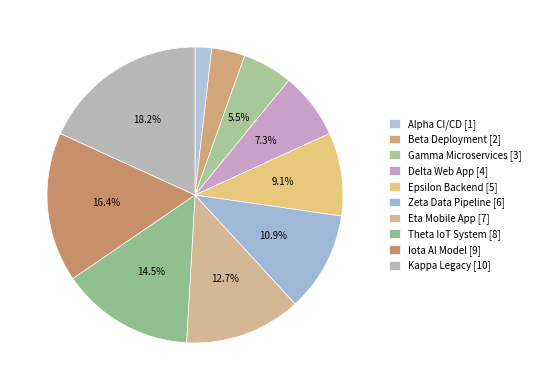

To the nearest percent, what portion does Beta Deployment represent?

4%